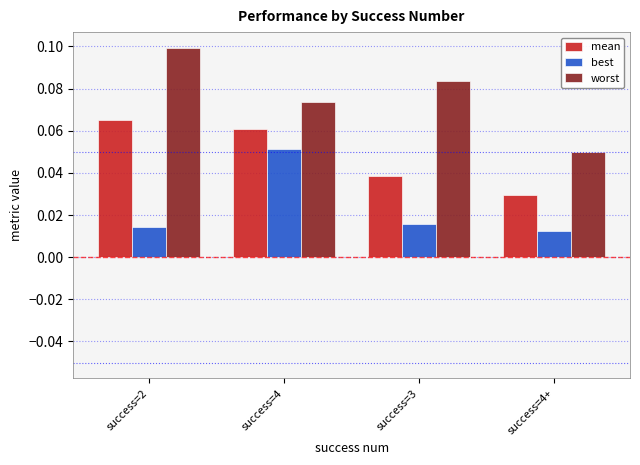

At which category is the sum across all series the highest?

success=4